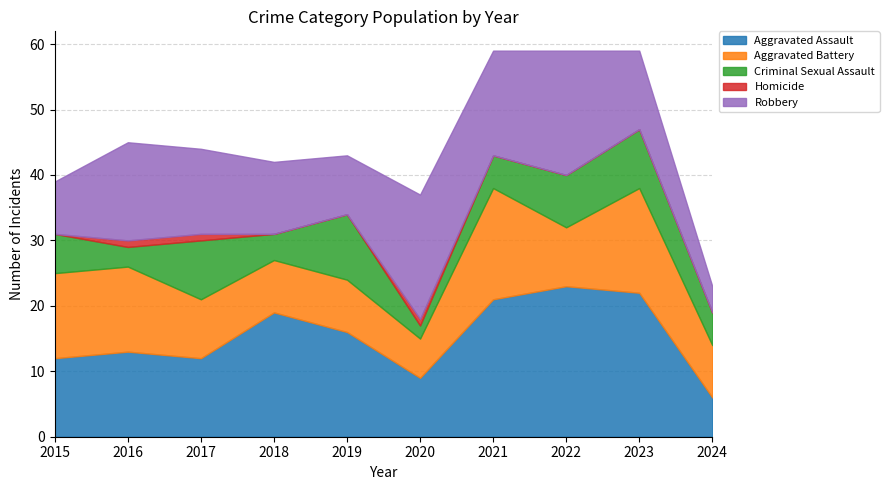

Count the number of data series in this chart.

5